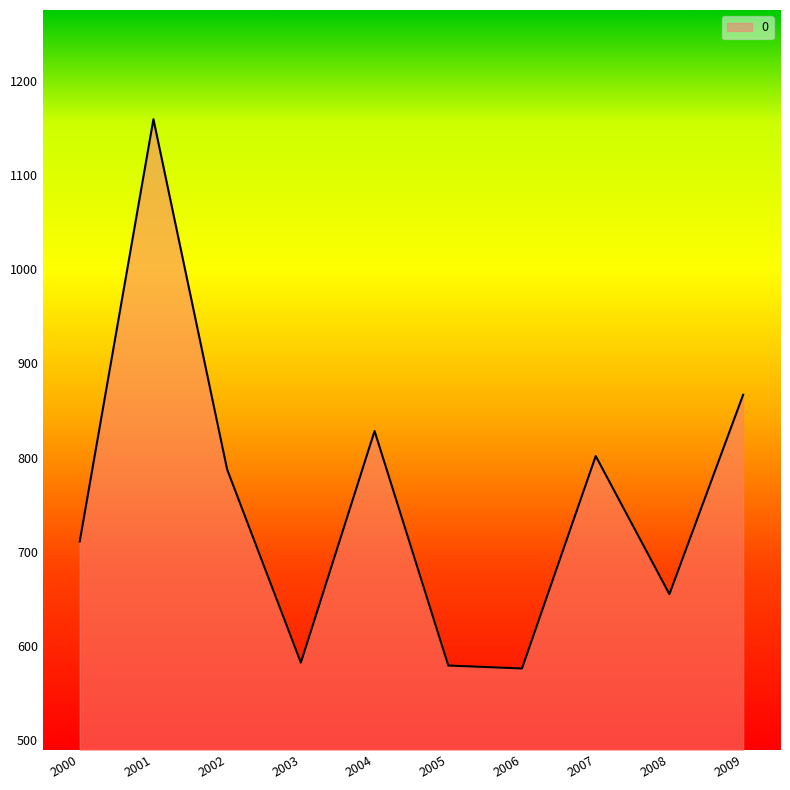

How many lines are shown in the chart?

1